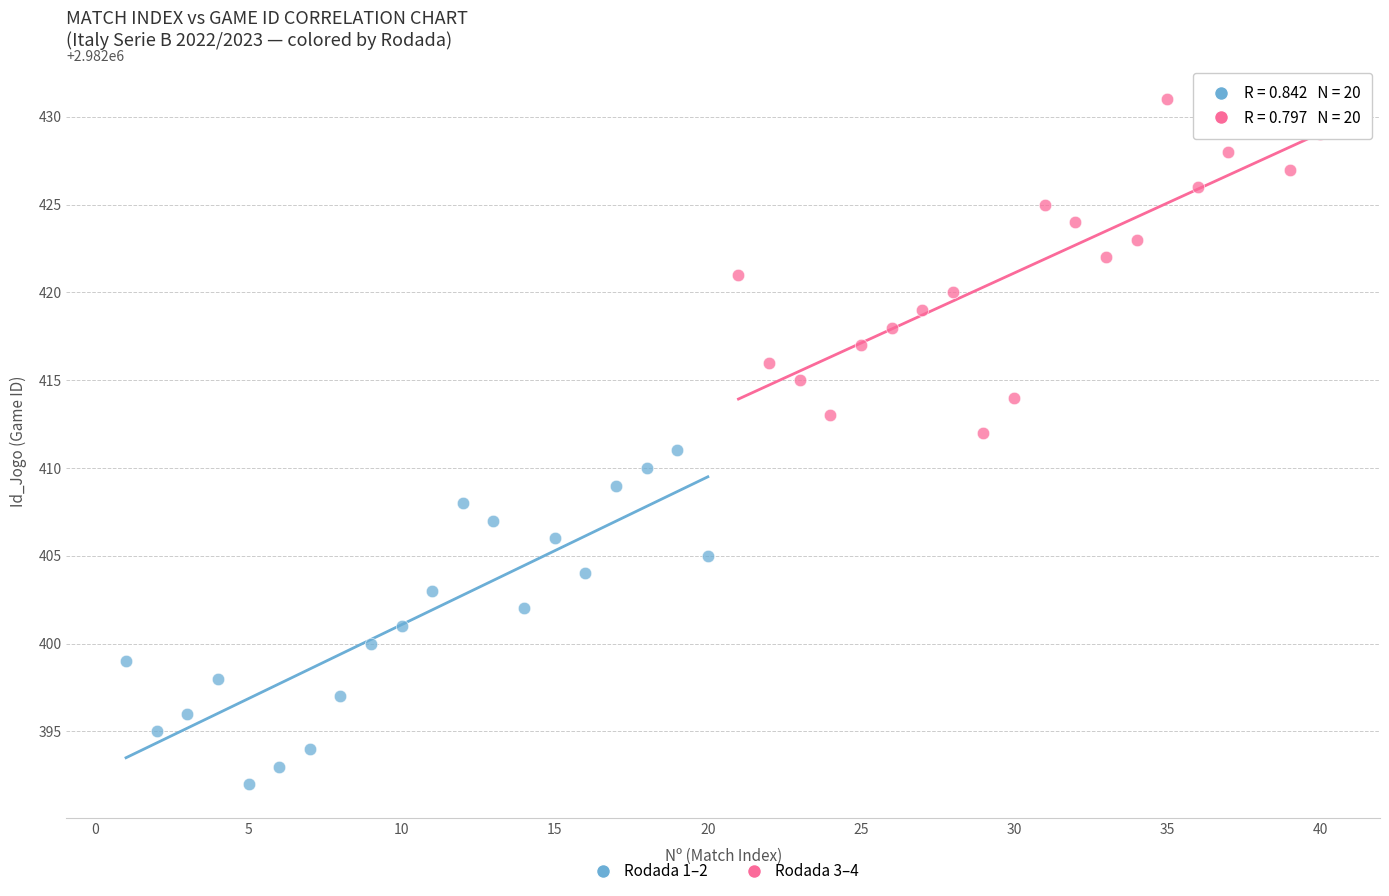

Which series reaches the maximum Y coordinate?

Rodada 3–4